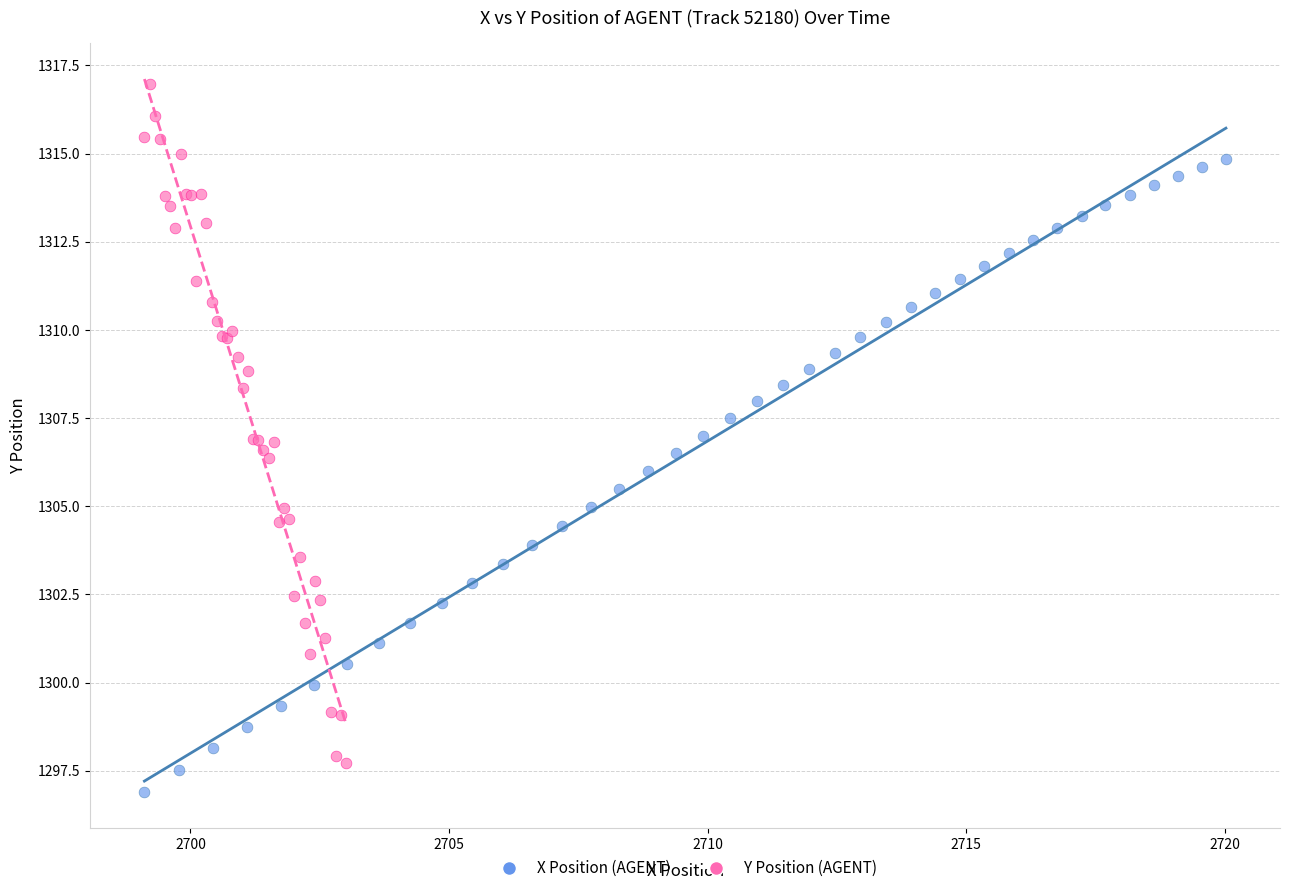

Which series contains the highest Y value?

Y Position (AGENT)